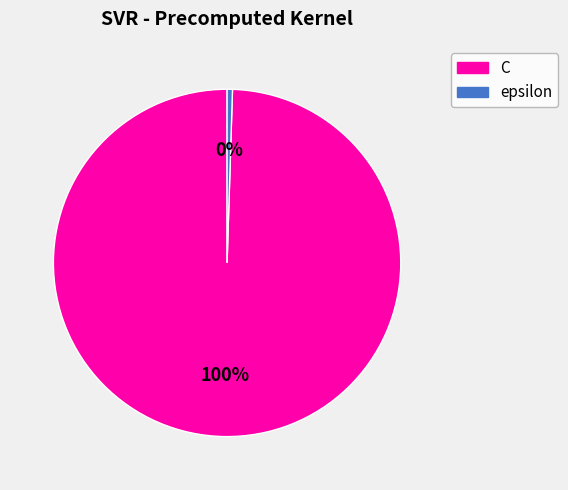

Which category has the biggest portion of the pie?

C